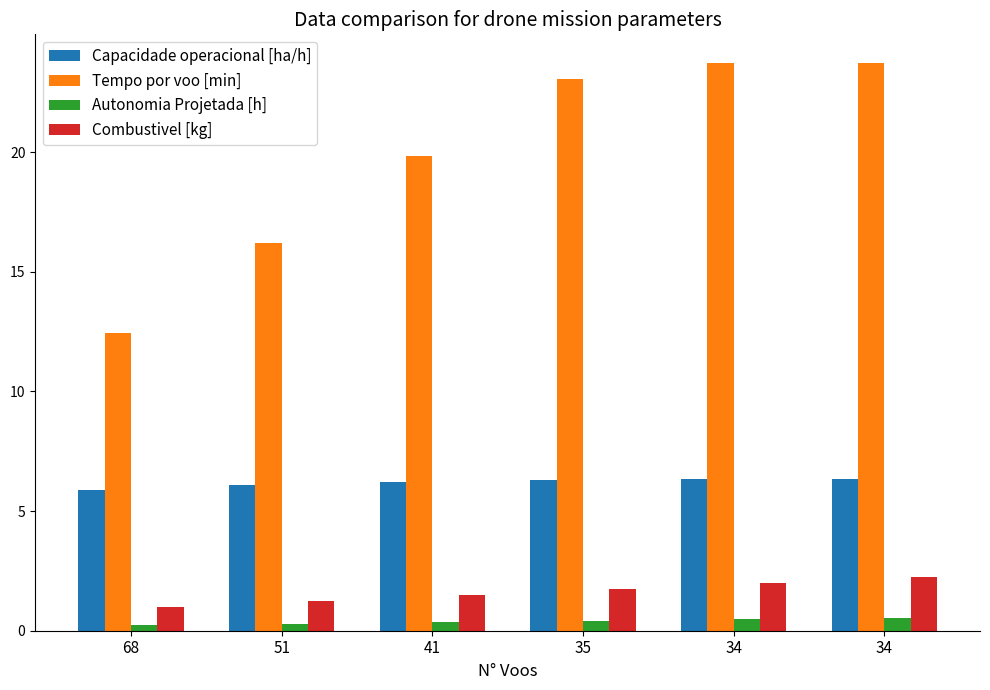

What is the total value across all series at 34?

32.5